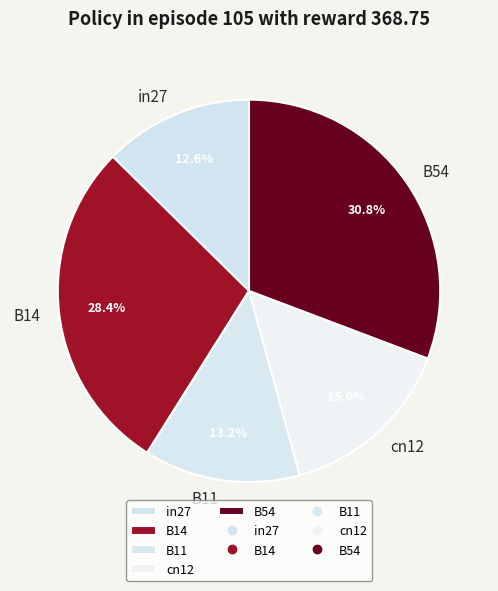

Does any single category account for the majority?

No